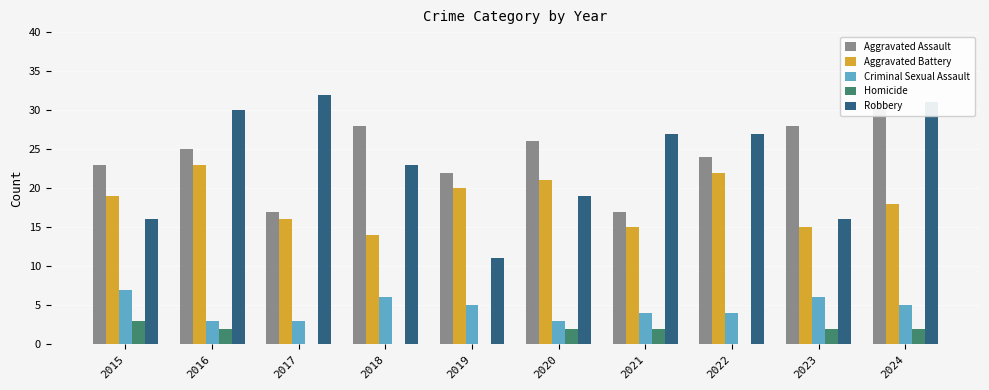

Does the chart contain any negative values?

No